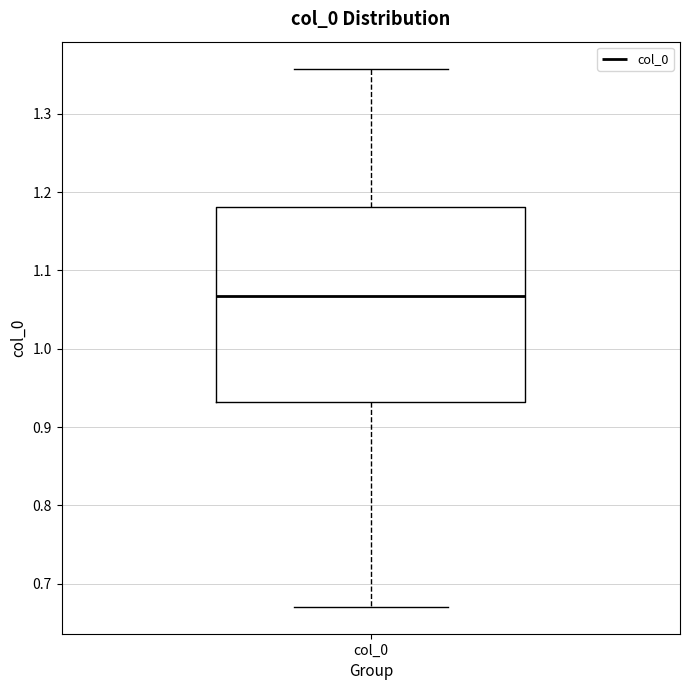

Read this box plot against the y-axis: the position of the median line, the range covered by the box, and the ends of both whiskers. The values are not printed on the chart, so give them approximately, as read against the axis.

median 1.07, box 0.93 to 1.18, whiskers 0.67 to 1.36